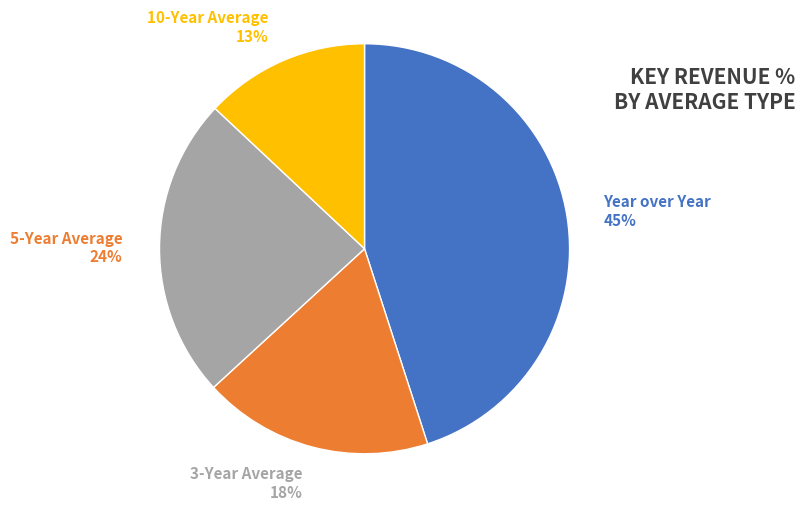

Between 3-Year Average and 5-Year Average, which is larger?

5-Year Average